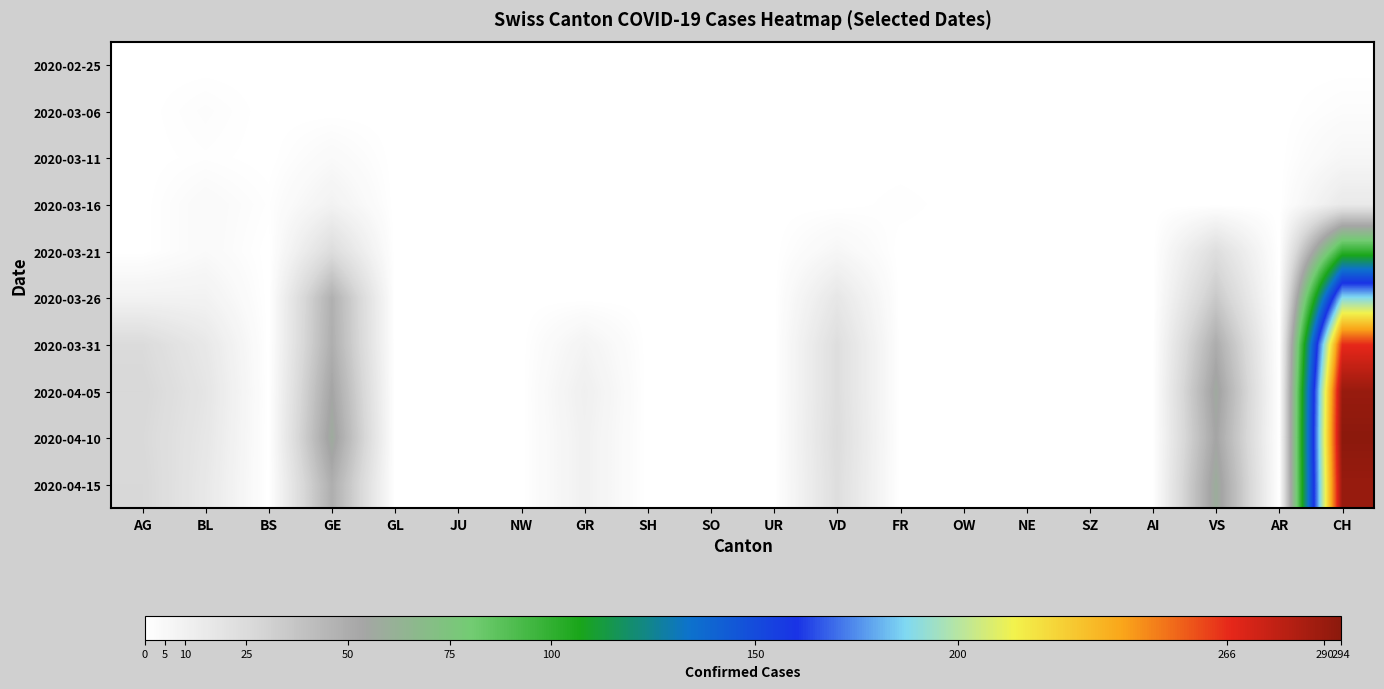

Reading left to right, list all the values displayed in this chart.

2020-02-25: AG=0	BL=0	BS=0	GE=0	GL=0	JU=0	NW=0	GR=0	SH=0	SO=0	UR=0	VD=0	FR=0	OW=0	NE=0	SZ=0	AI=0	VS=0	AR=0	CH=0
2020-03-06: AG=0	BL=2	BS=0	GE=0	GL=0	JU=0	NW=0	GR=0	SH=0	SO=0	UR=0	VD=0	FR=0	OW=0	NE=0	SZ=0	AI=0	VS=0	AR=0	CH=2
2020-03-11: AG=0	BL=1	BS=0	GE=4	GL=0	JU=0	NW=0	GR=0	SH=0	SO=0	UR=0	VD=0	FR=0	OW=0	NE=0	SZ=0	AI=0	VS=0	AR=0	CH=6
2020-03-16: AG=0	BL=4	BS=1	GE=9	GL=0	JU=0	NW=0	GR=0	SH=0	SO=0	UR=0	VD=0	FR=1	OW=0	NE=0	SZ=0	AI=0	VS=0	AR=0	CH=15
2020-03-21: AG=0	BL=4	BS=0	GE=24	GL=0	JU=0	NW=0	GR=0	SH=0	SO=0	UR=0	VD=6	FR=0	OW=0	NE=0	SZ=0	AI=0	VS=23	AR=0	CH=99
2020-03-26: AG=9	BL=9	BS=0	GE=48	GL=0	JU=0	NW=0	GR=0	SH=0	SO=0	UR=0	VD=17	FR=0	OW=0	NE=0	SZ=0	AI=0	VS=35	AR=0	CH=188
2020-03-31: AG=25	BL=16	BS=0	GE=49	GL=0	JU=0	NW=0	GR=8	SH=0	SO=0	UR=0	VD=23	FR=0	OW=0	NE=0	SZ=0	AI=0	VS=50	AR=0	CH=266
2020-04-05: AG=27	BL=18	BS=0	GE=54	GL=0	JU=0	NW=0	GR=11	SH=0	SO=0	UR=0	VD=23	FR=0	OW=0	NE=0	SZ=0	AI=0	VS=57	AR=0	CH=290
2020-04-10: AG=26	BL=17	BS=0	GE=58	GL=0	JU=0	NW=0	GR=10	SH=0	SO=0	UR=0	VD=24	FR=0	OW=0	NE=0	SZ=0	AI=0	VS=54	AR=0	CH=294
2020-04-15: AG=27	BL=16	BS=0	GE=49	GL=0	JU=0	NW=0	GR=10	SH=0	SO=0	UR=0	VD=23	FR=0	OW=0	NE=0	SZ=0	AI=0	VS=59	AR=0	CH=290